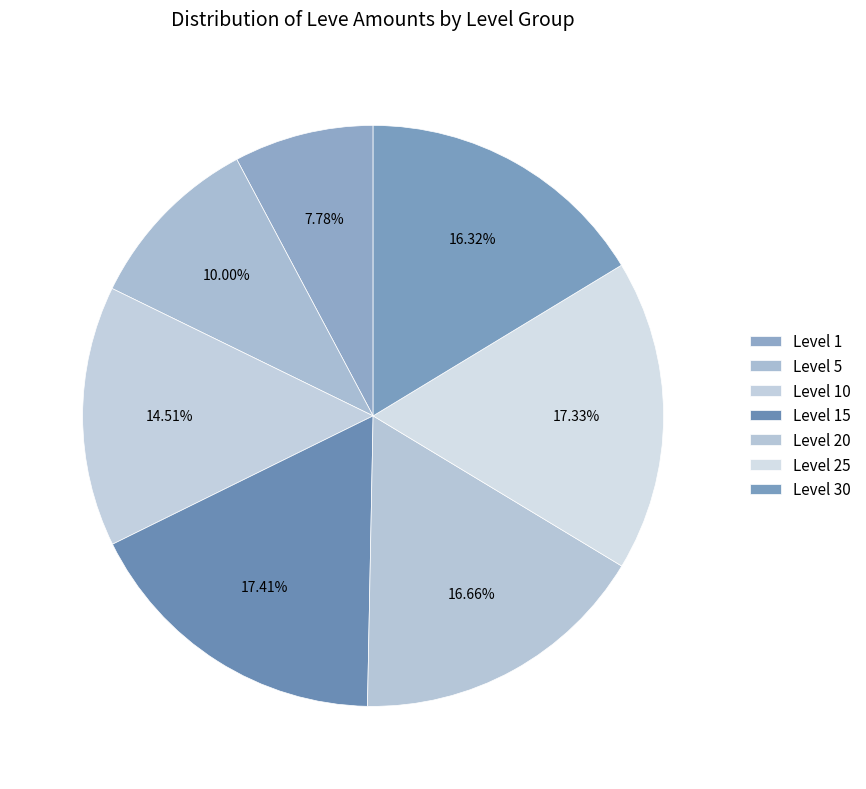

How many segments does this pie chart have?

7